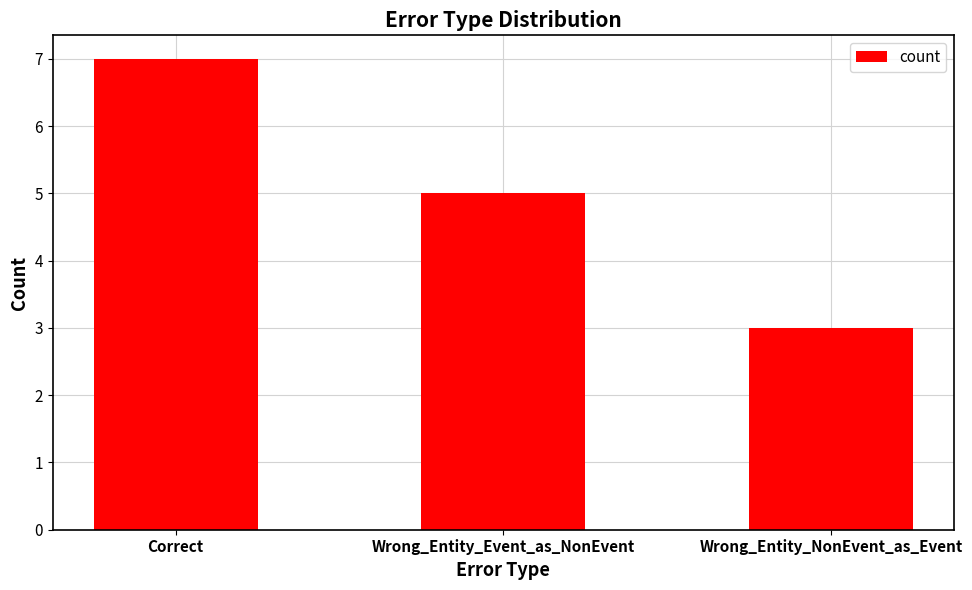

How many values are below 5?

1